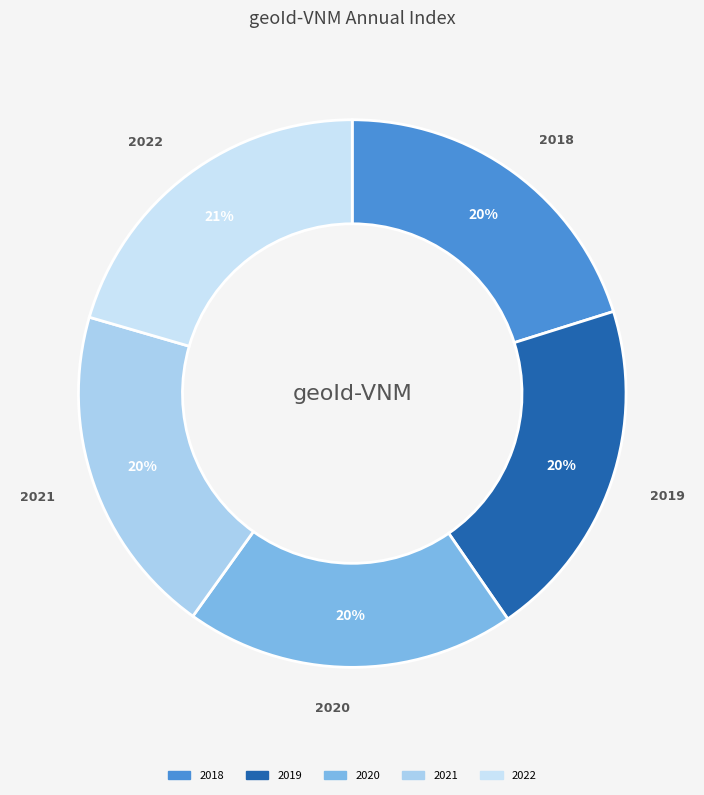

What percentage is the 2020 slice, to the nearest percent?

20%